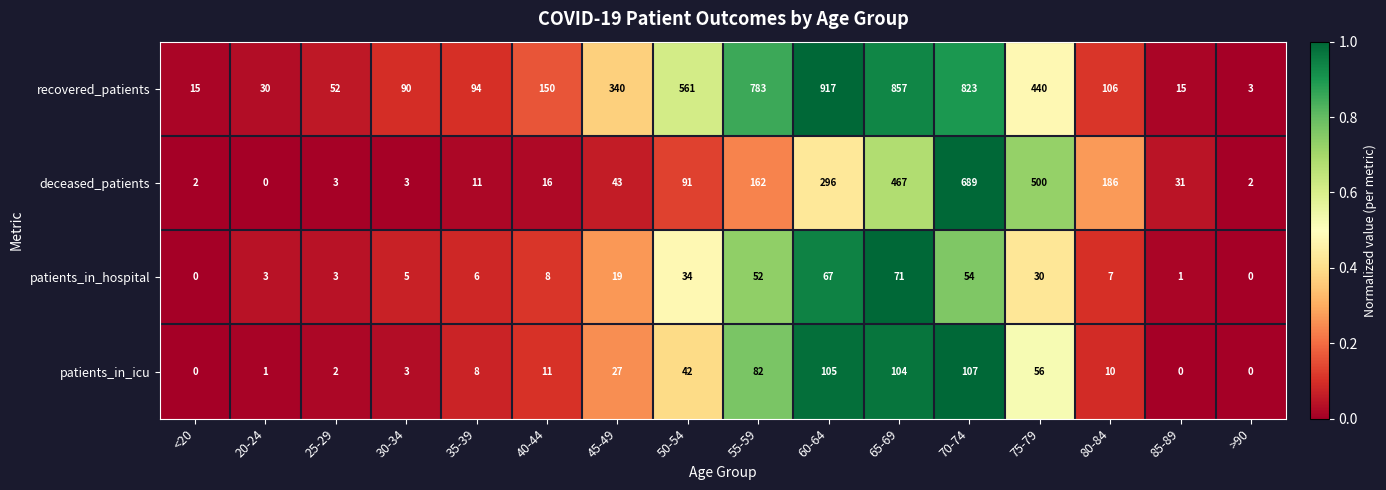

List the series in order of their peak value, highest first.

recovered_patients, deceased_patients, patients_in_icu, patients_in_hospital